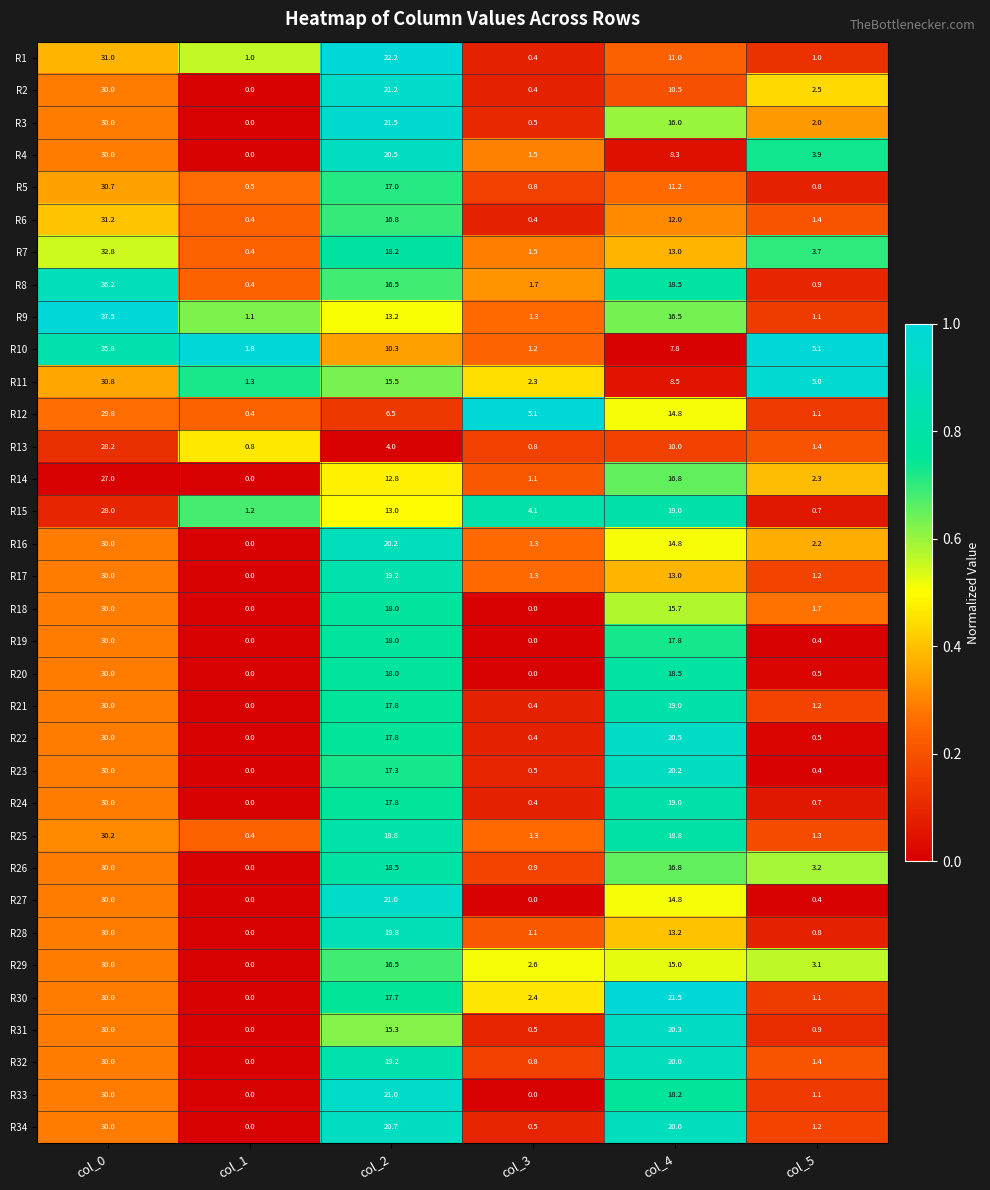

Which series has the widest spread of values?

R9